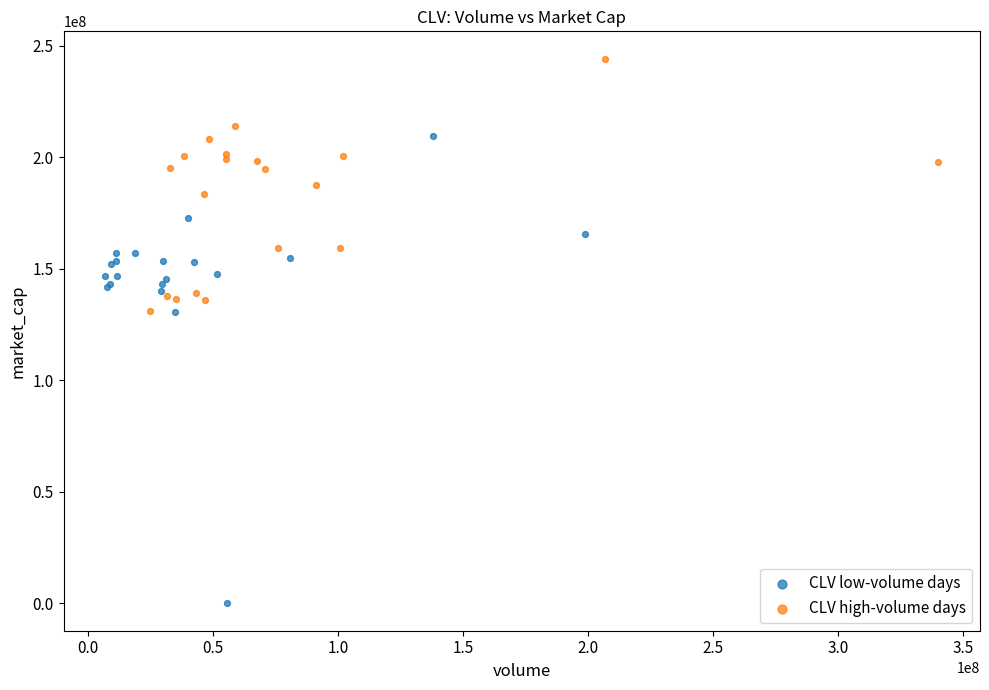

Which series reaches the maximum Y coordinate?

CLV high-volume days